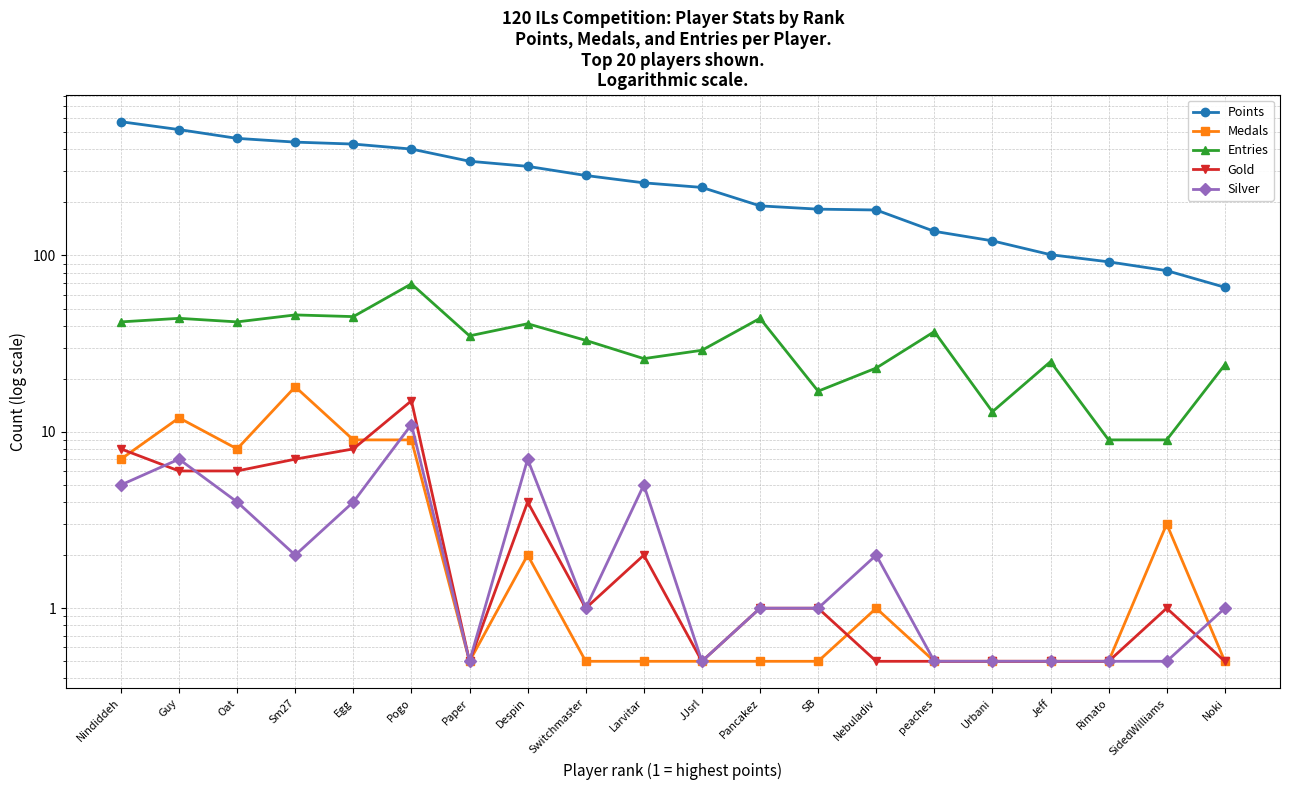

The Entries series shows 20.2 at Oat. True or false?

False